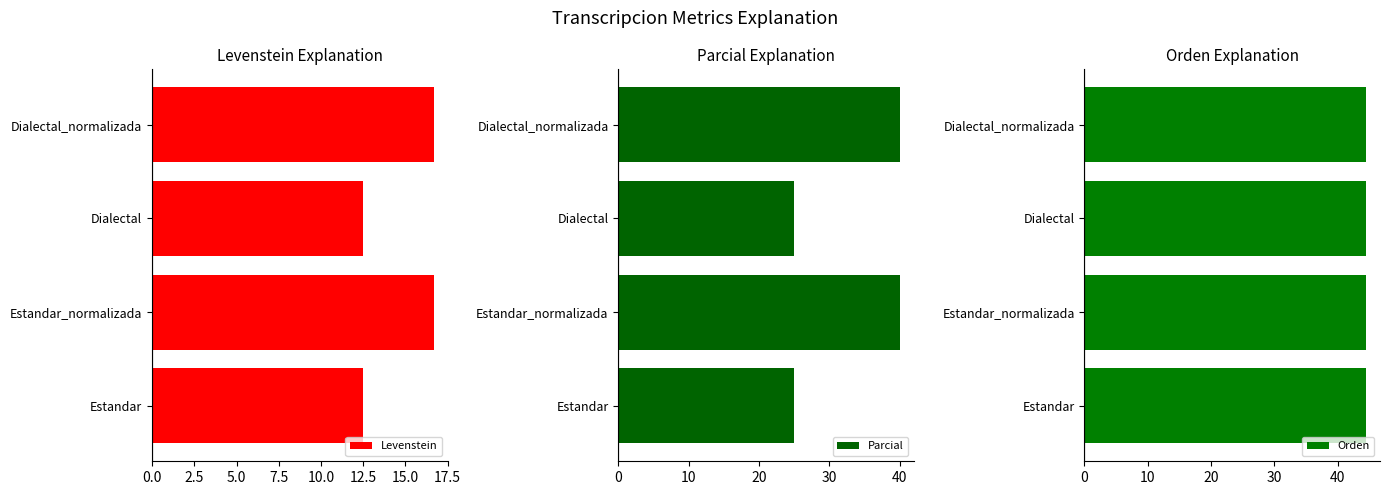

What is the sum of the Levenstein values at Dialectal and Estandar_normalizada?

29.2